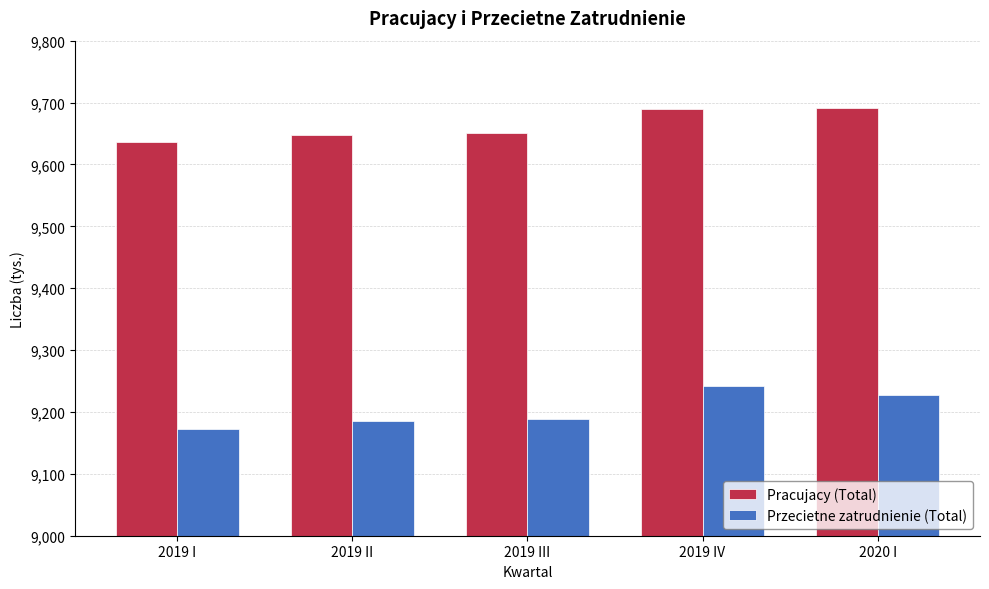

What position from the right is 2019 II?

4